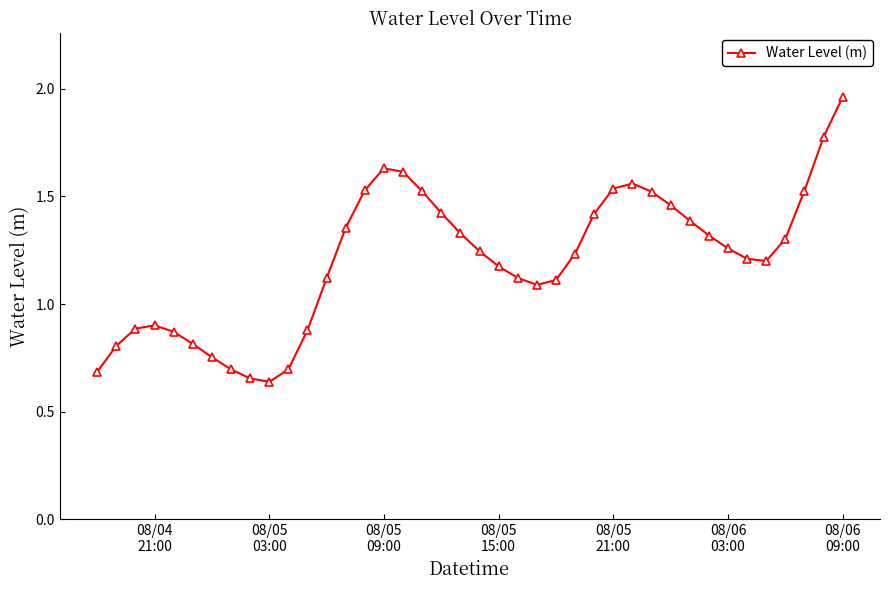

True or false: there are more than 2 points higher than both neighbors.

True